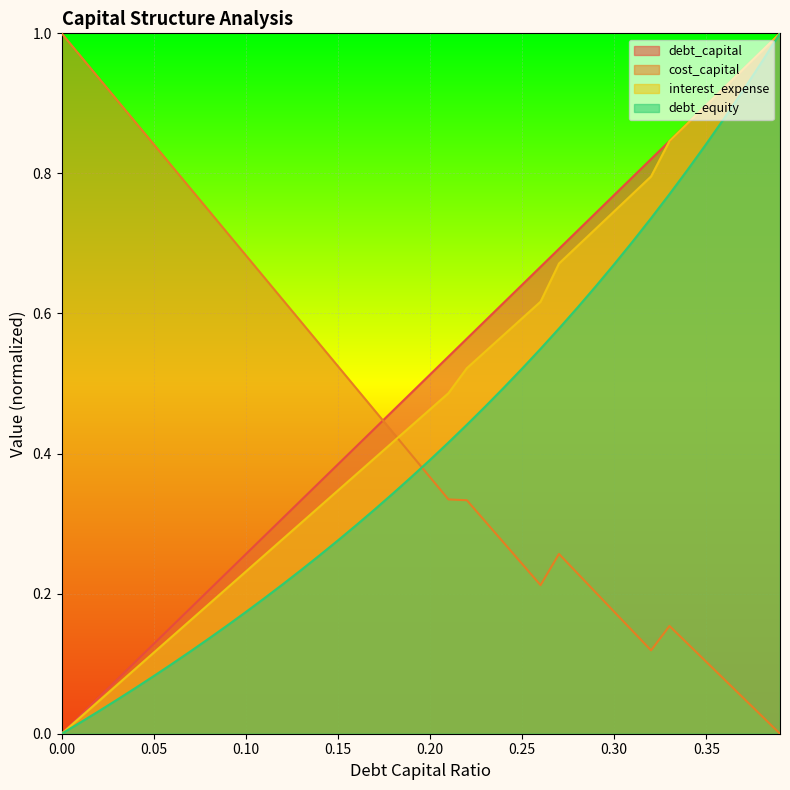

What is the greatest value displayed?

1.0